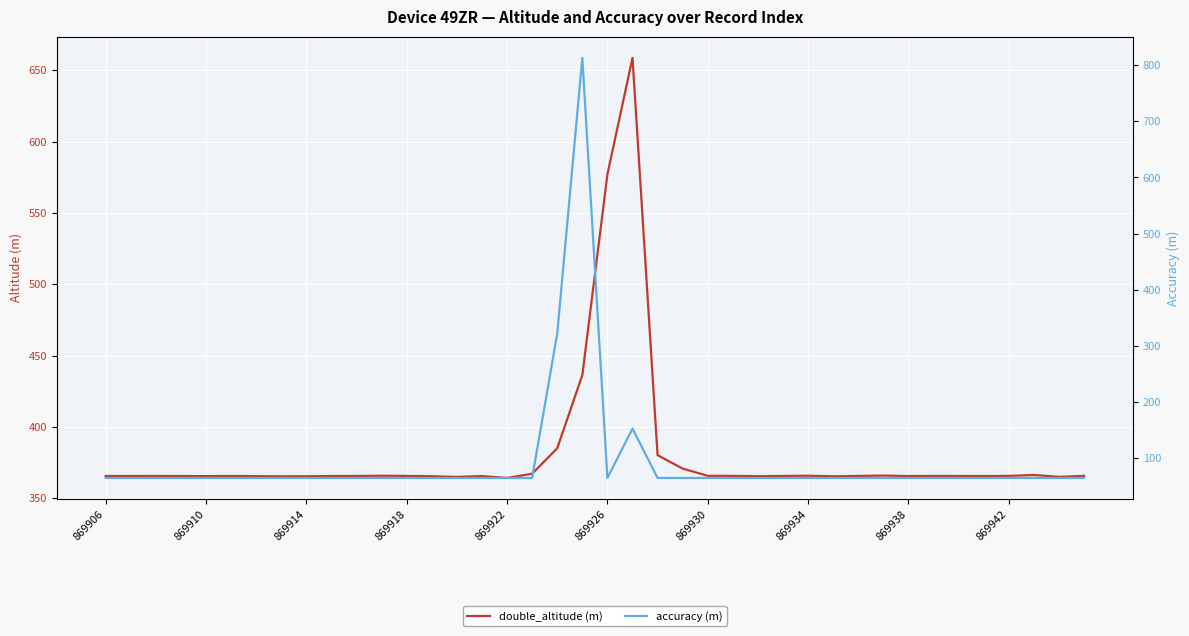

At which category does the chart reach its minimum across all series?

869906